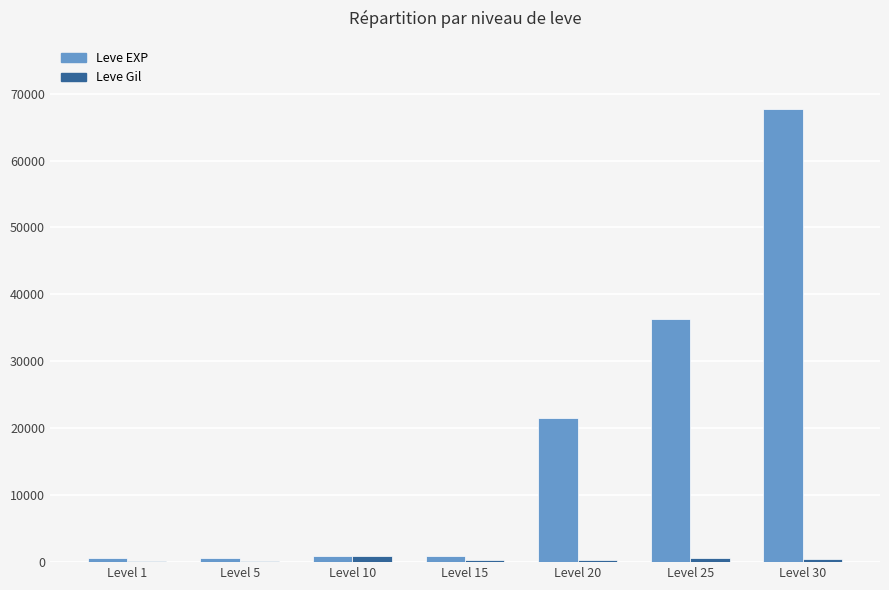

The Leve EXP series shows 96414 at Level 30. True or false?

False